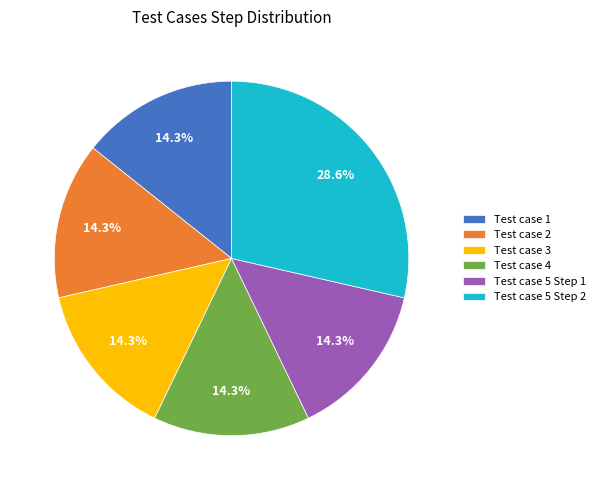

How many slices are in this pie chart?

6